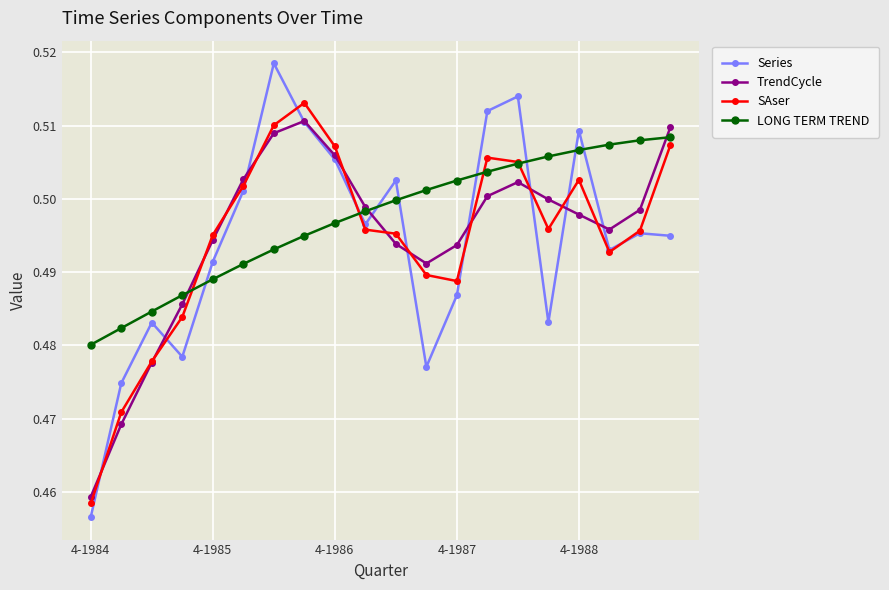

At how many categories does at least one series exceed 0?

20